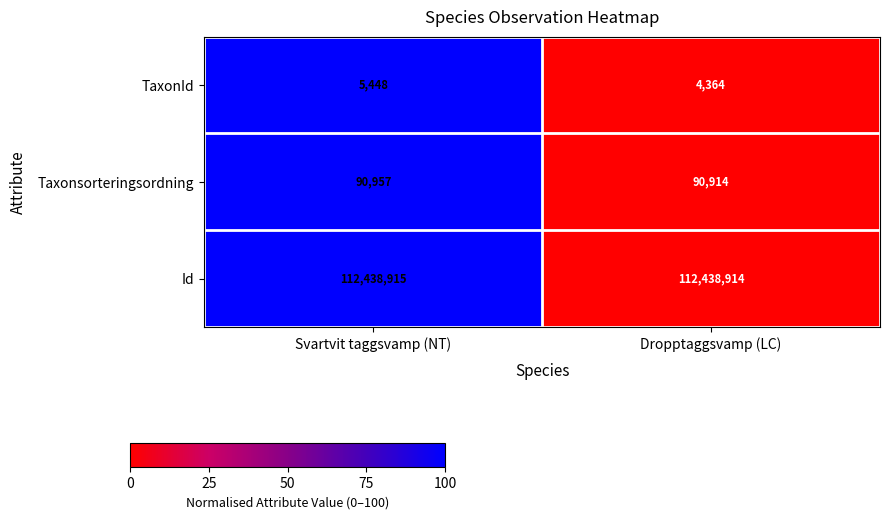

List the series in order of their peak value, lowest first.

TaxonId, Taxonsorteringsordning, Id